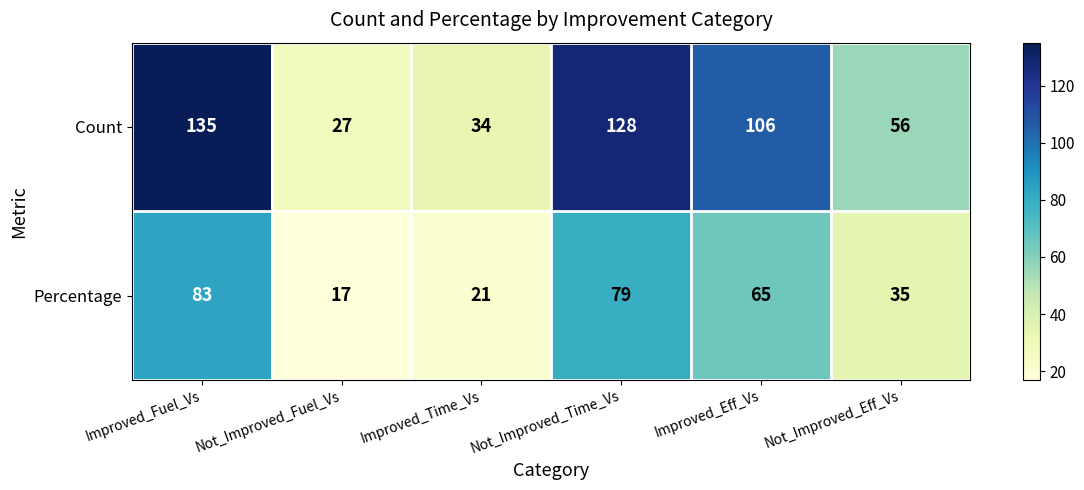

Reading left to right, list all the values displayed in this chart.

Count: Improved_Fuel_Vs=135	Not_Improved_Fuel_Vs=27	Improved_Time_Vs=34	Not_Improved_Time_Vs=128	Improved_Eff_Vs=106	Not_Improved_Eff_Vs=56
Percentage: Improved_Fuel_Vs=83	Not_Improved_Fuel_Vs=17	Improved_Time_Vs=21	Not_Improved_Time_Vs=79	Improved_Eff_Vs=65	Not_Improved_Eff_Vs=35